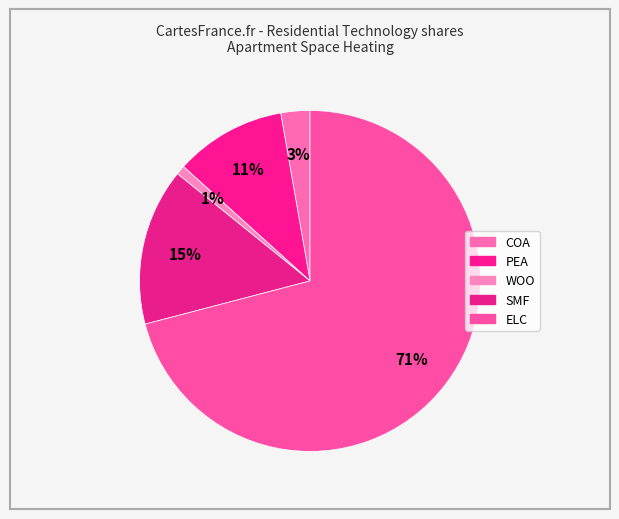

Is it true that WOO is 1% of the pie?

True